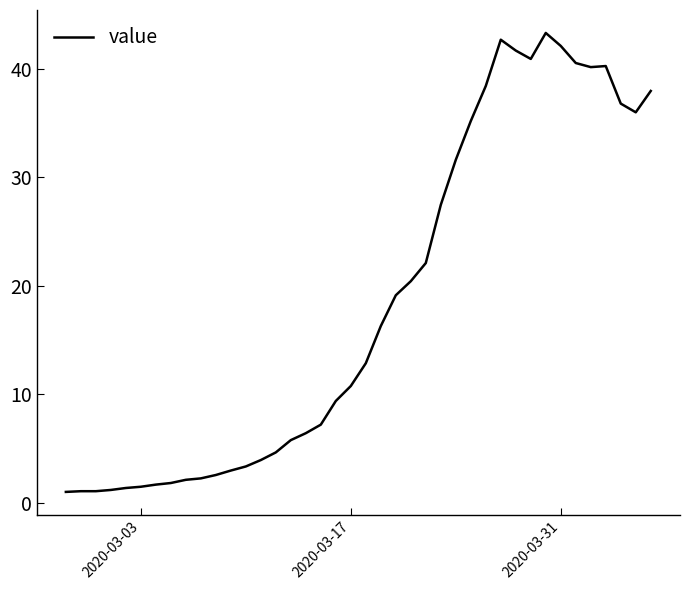

What is the minimum value shown in the chart?

1.0